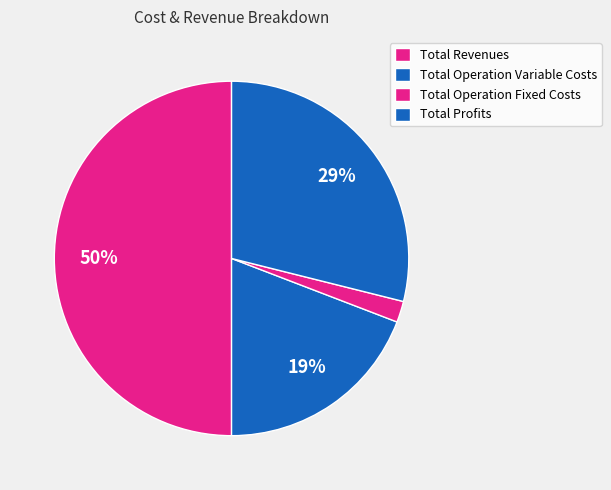

What percentage is NOT represented by Total Operation Fixed Costs?

98.1%